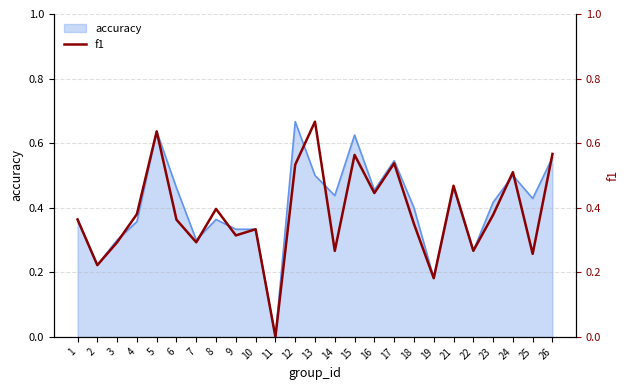

True or false: the data shows 0.4 at 13.

False